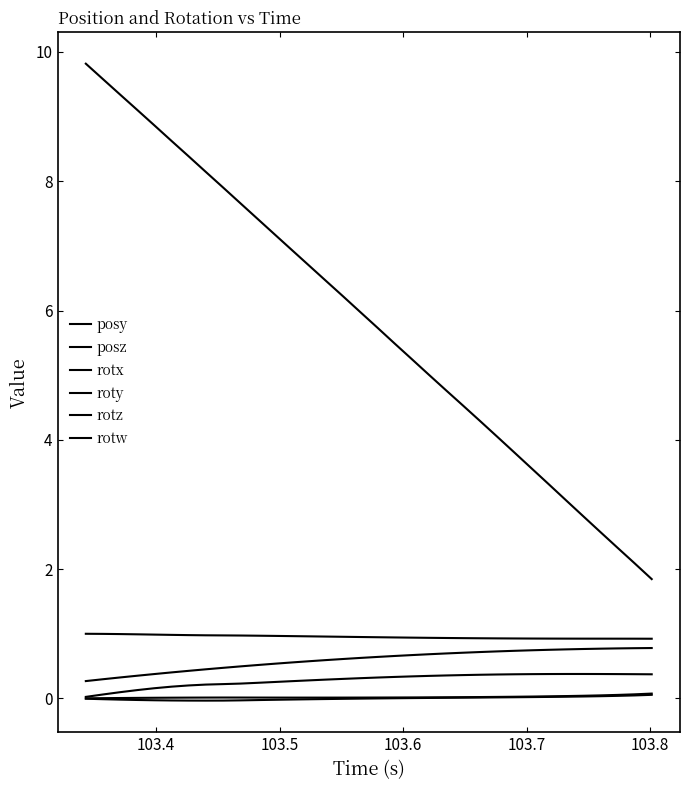

How many lines are shown in the chart?

6